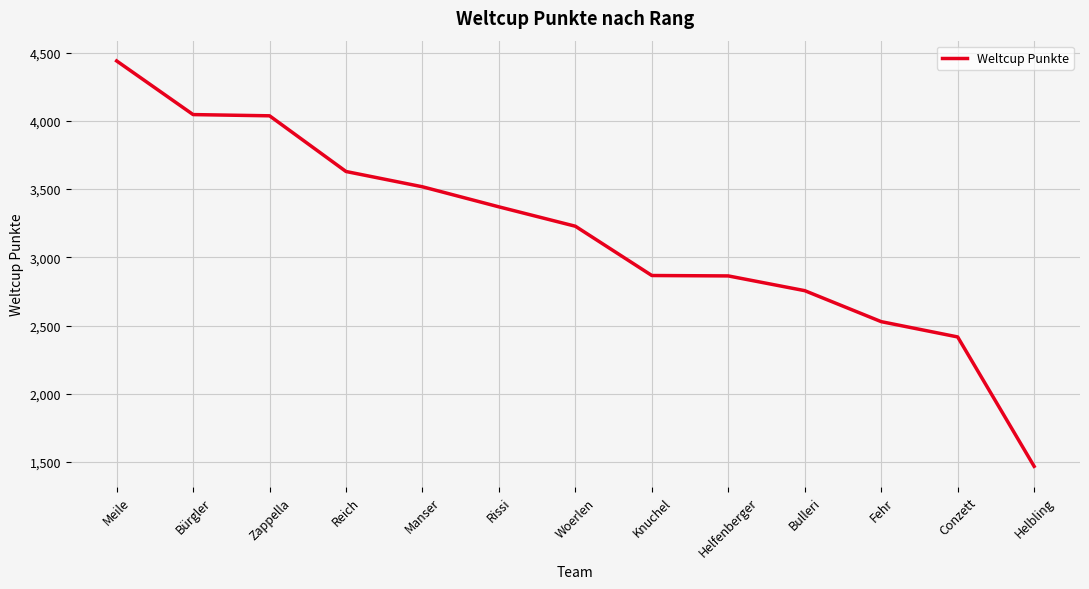

Which category has the highest value across all series?

Meile